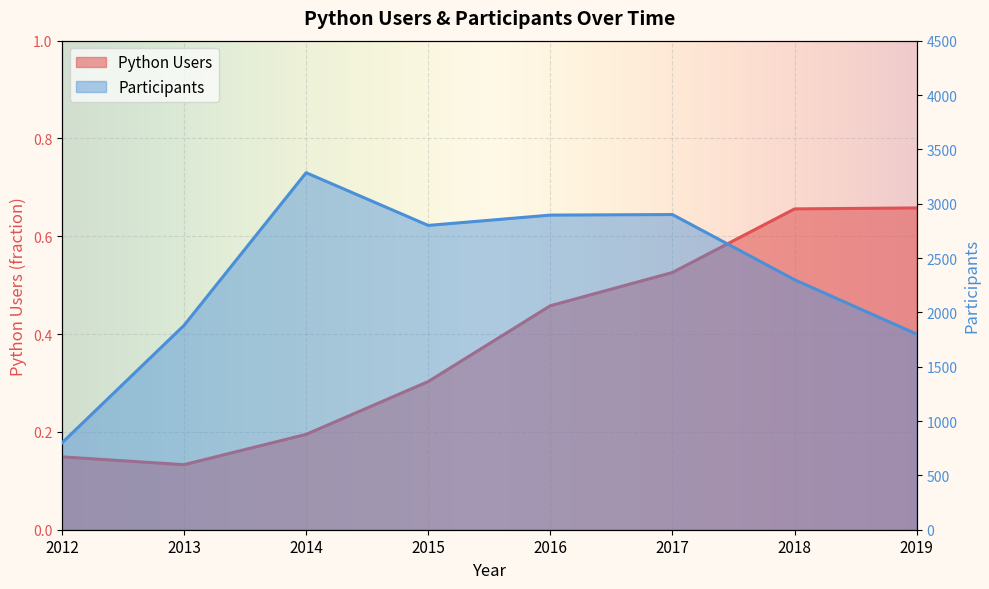

At which category is the sum across all series the highest?

2014